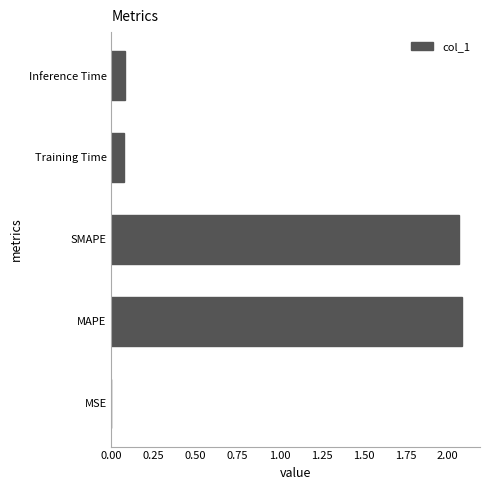

Which has a higher value, MSE or MAPE?

MAPE